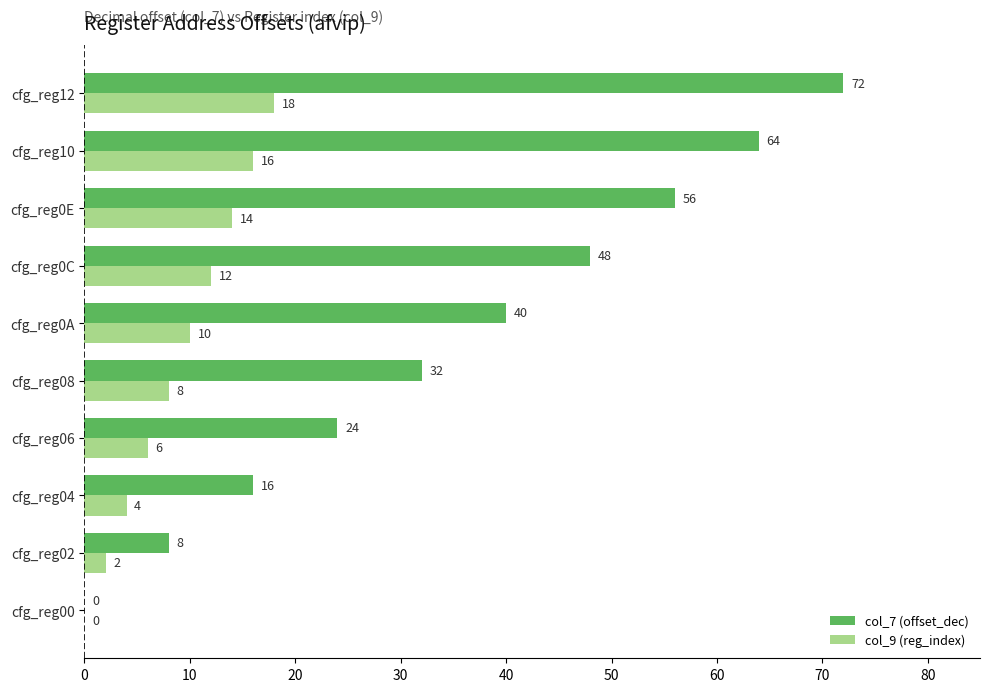

At which label is col_7 (offset_dec) closest to 36?

cfg_reg08